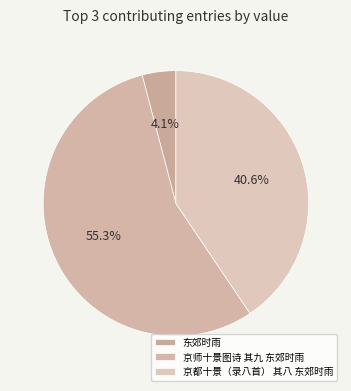

How many segments does this pie chart have?

3